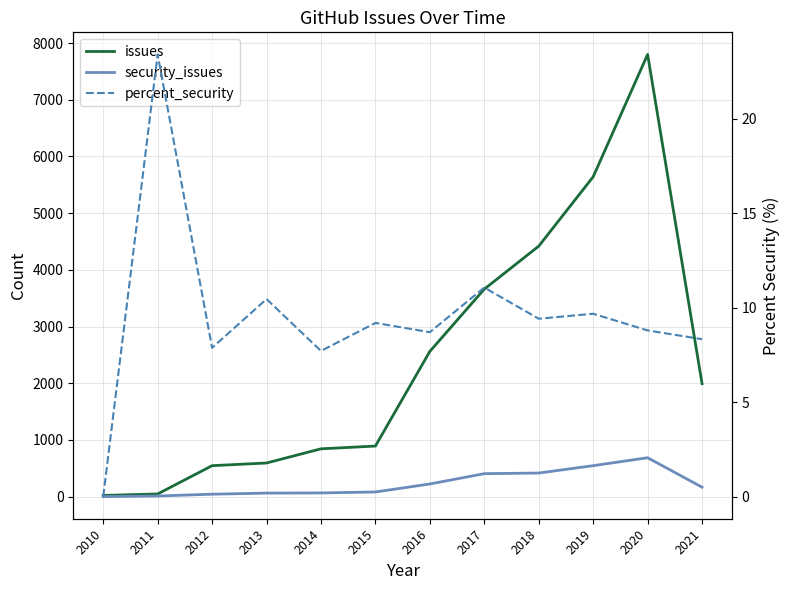

How many positive values does the percent_security series have?

11